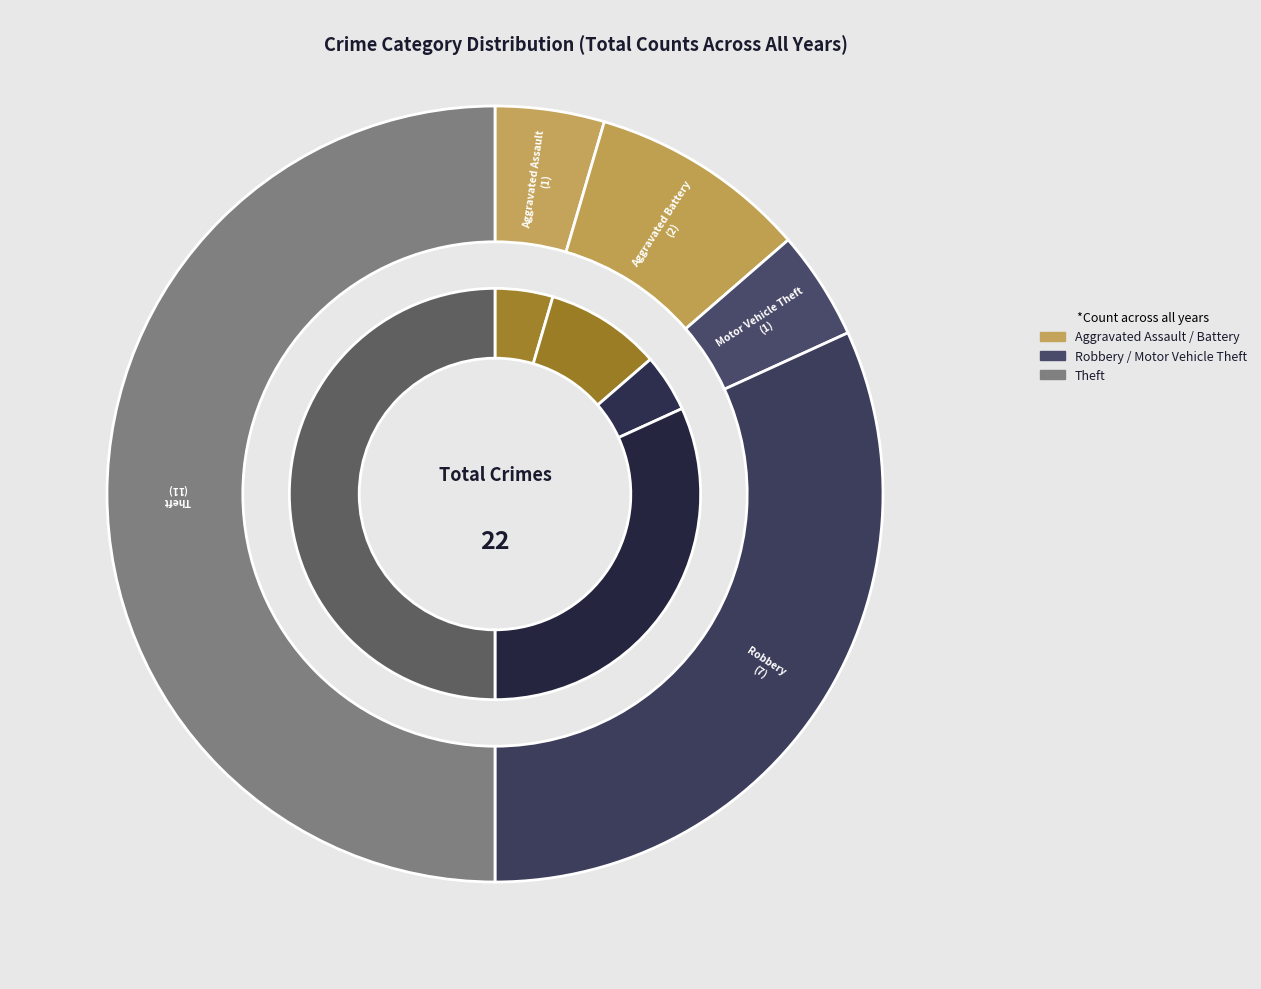

What is the change in value from Aggravated Assault to Robbery?

+6